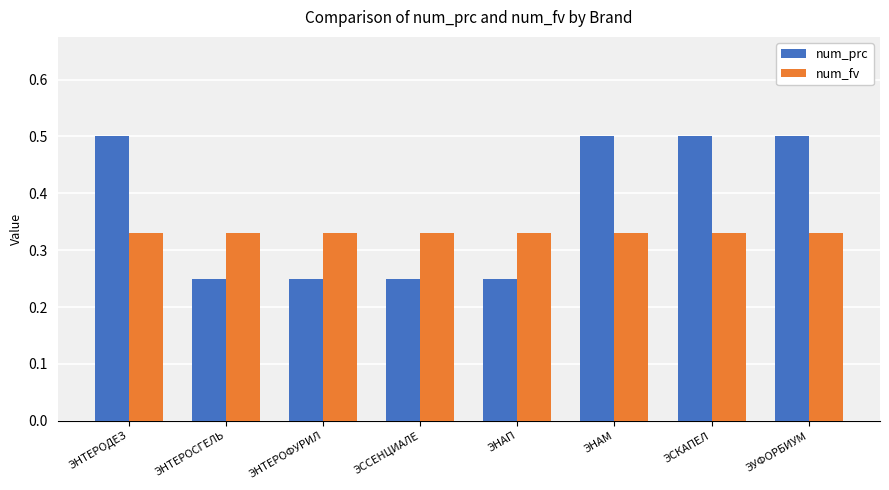

True or false: num_fv has a value of 0.1 at ЭНАМ.

False